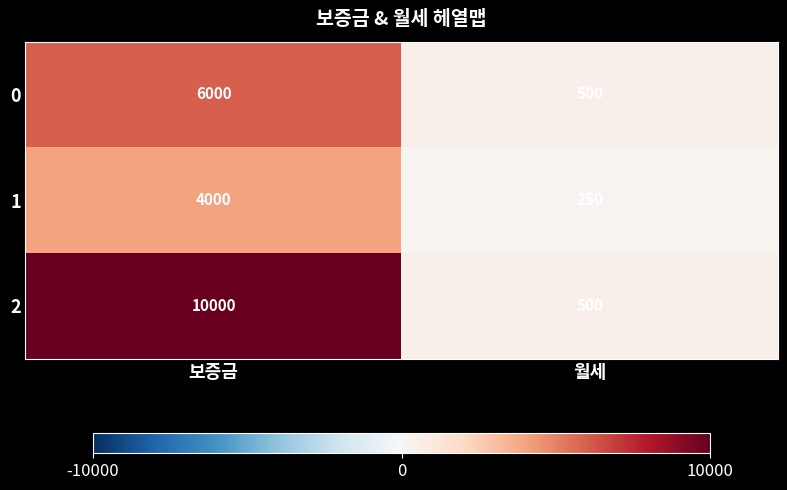

List the series in order of their peak value, highest first.

2, 0, 1